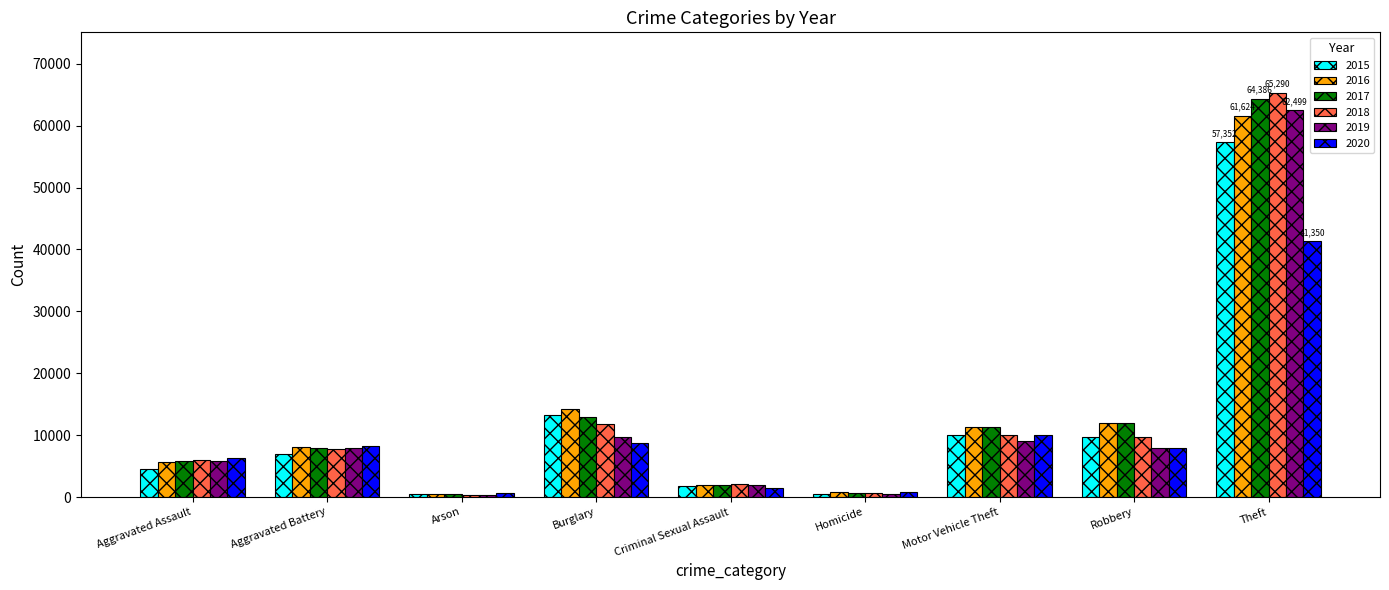

What is the spread (max minus min) of values at Aggravated Battery?

1302